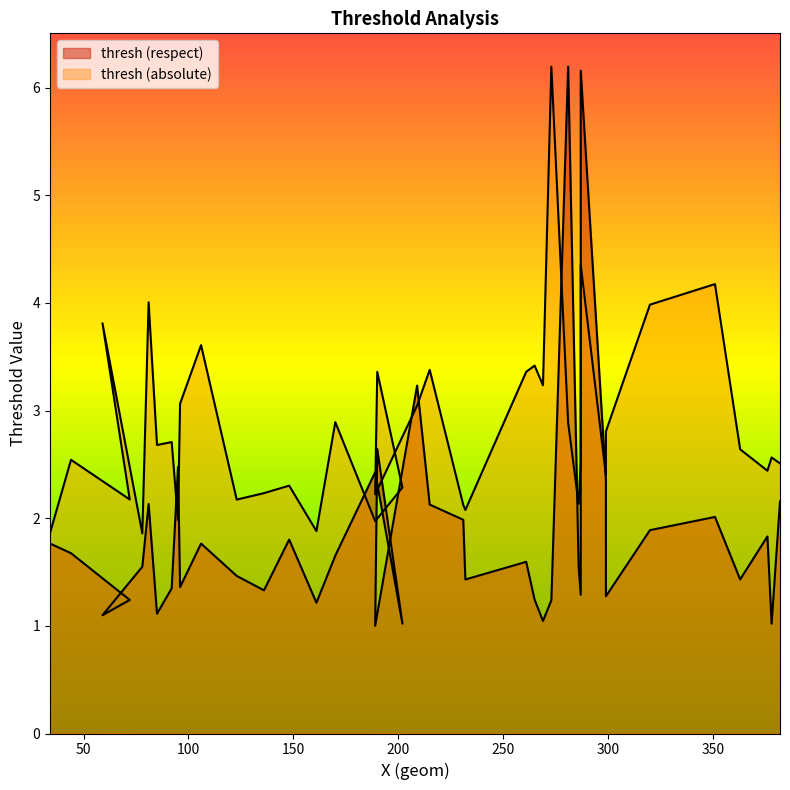

What is the highest value of the thresh (respect) series?

6.2